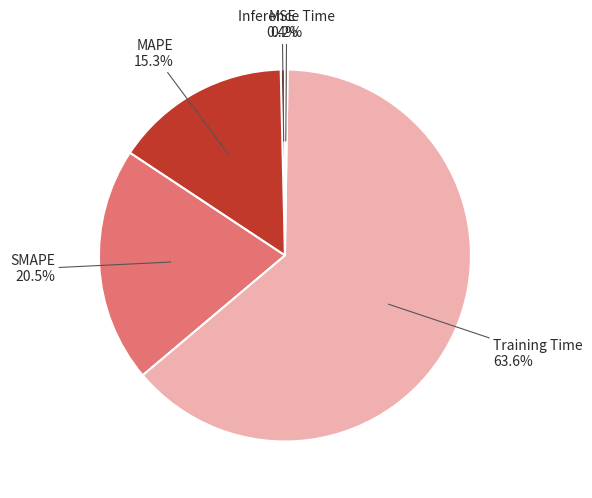

To the nearest percent, what is the combined percentage of MAPE and MSE?

16%